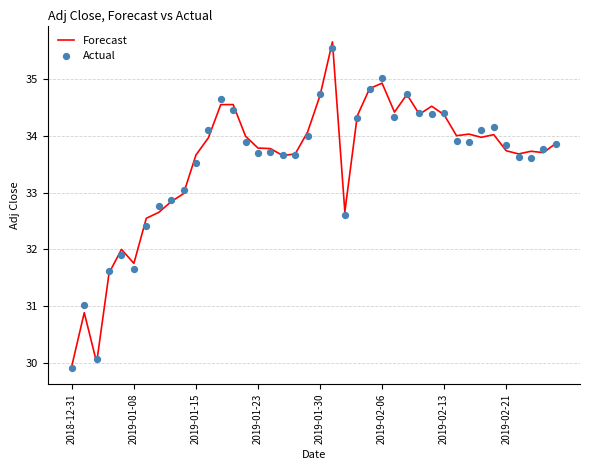

What are all the series names shown in the legend?

Forecast, Actual